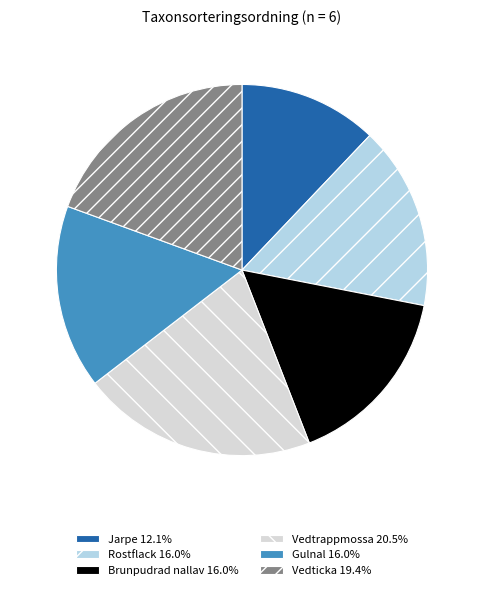

Is there any slice that represents more than half of the pie?

No